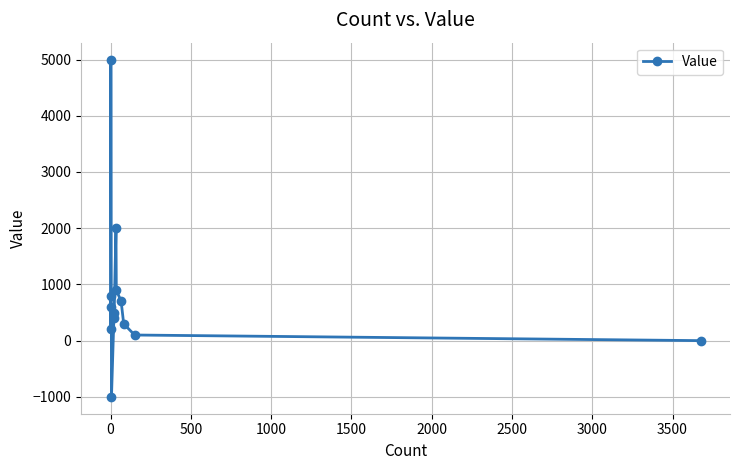

Between 3500 and 3000, which is larger?

3000